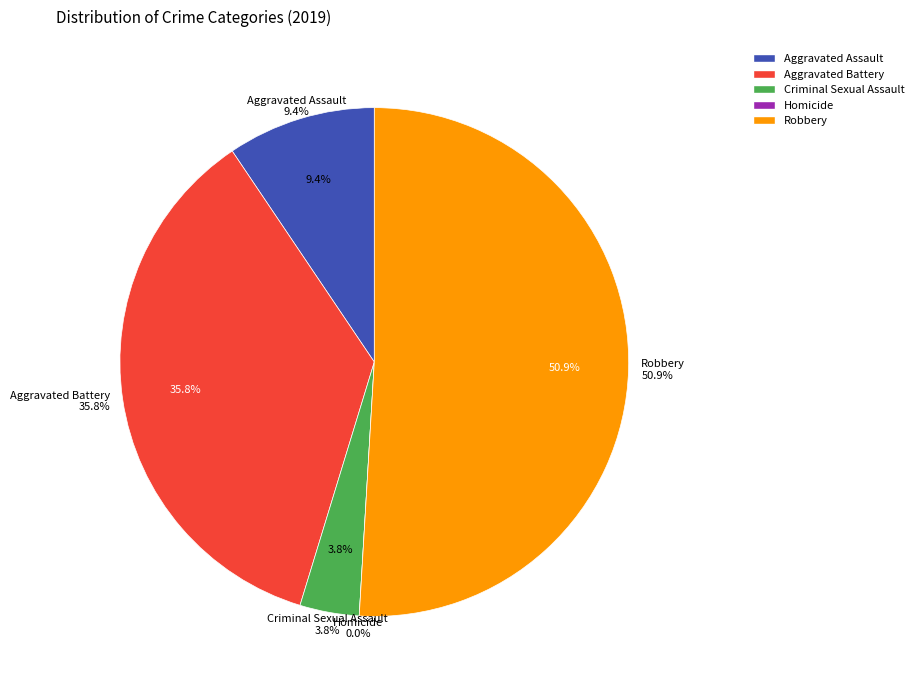

What is the largest slice in the pie chart?

Robbery